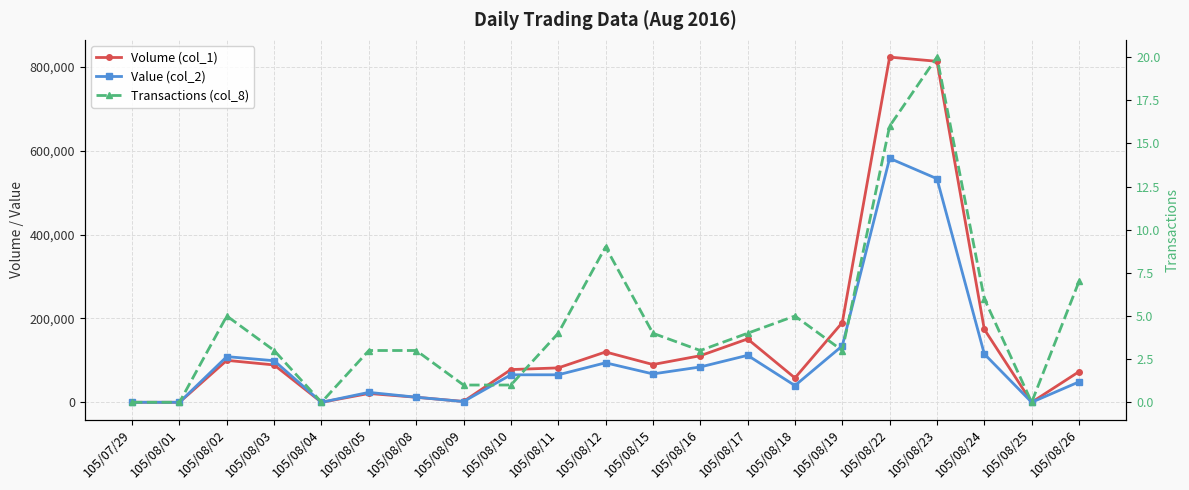

In Volume (col_1), how many points are lower than both neighbors (excluding endpoints)?

5